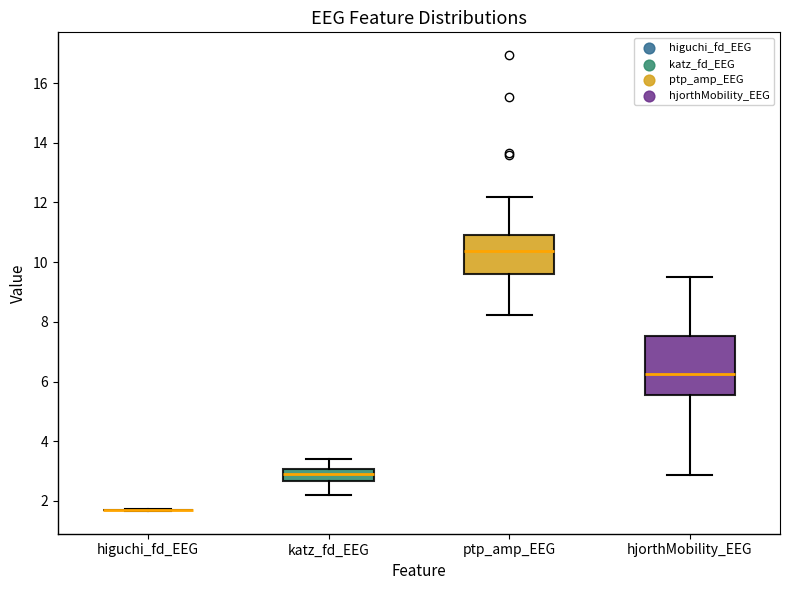

Reading left to right, read every box against the y-axis: the position of its median line, the range the box covers, and the ends of its whiskers. The values are not printed on the chart, so give them approximately, as read against the axis.

higuchi_fd_EEG: box collapsed to a line at 1.6, whiskers 1.6 to 1.8
katz_fd_EEG: median 2.8, box 2.6 to 3.0, whiskers 2.2 to 3.4
ptp_amp_EEG: median 10.4, box 9.6 to 11.0, whiskers 8.2 to 12.2
hjorthMobility_EEG: median 6.2, box 5.6 to 7.6, whiskers 2.8 to 9.4